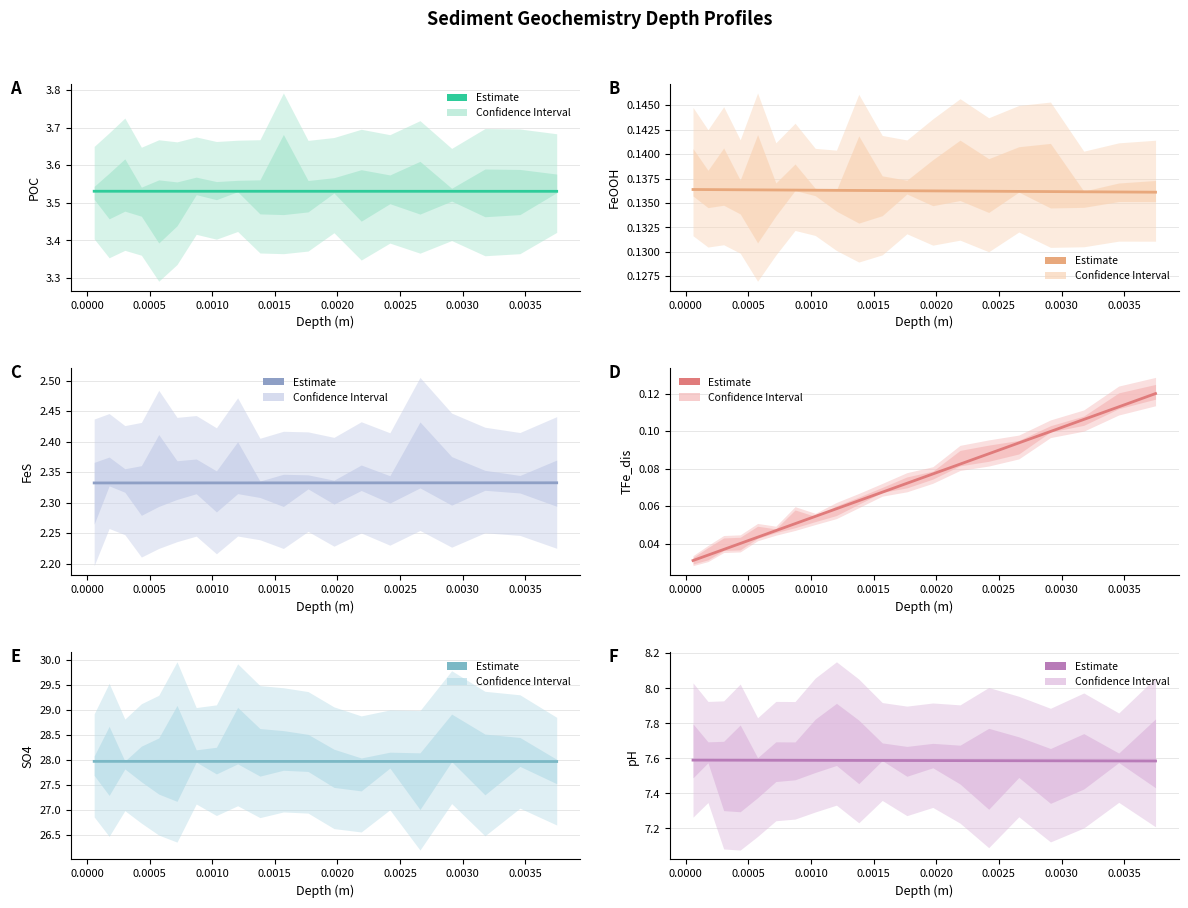

Which series has the widest spread of values?

TFe_dis